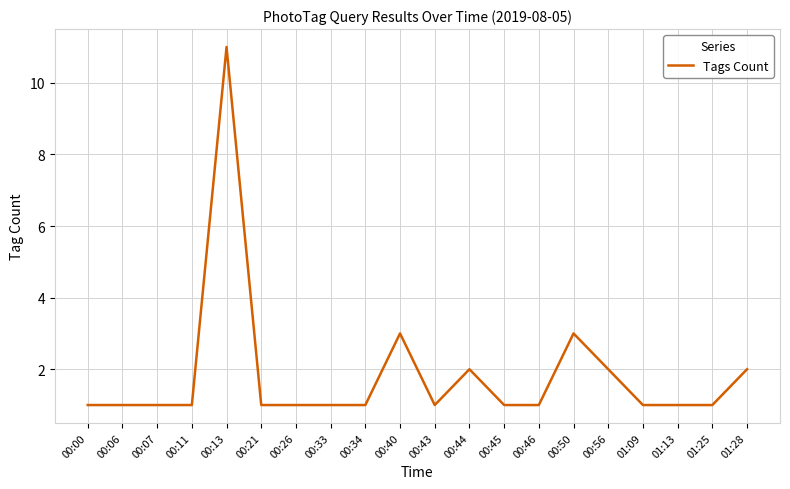

Which label corresponds to the largest value in the chart?

00:13